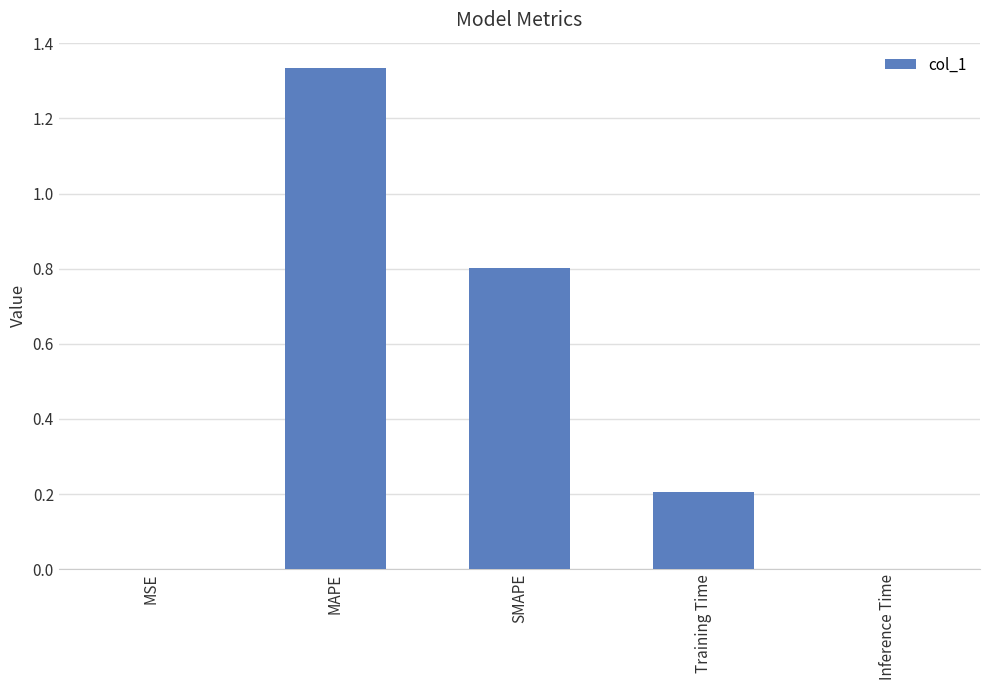

At which category does the chart reach its peak across all series?

MAPE